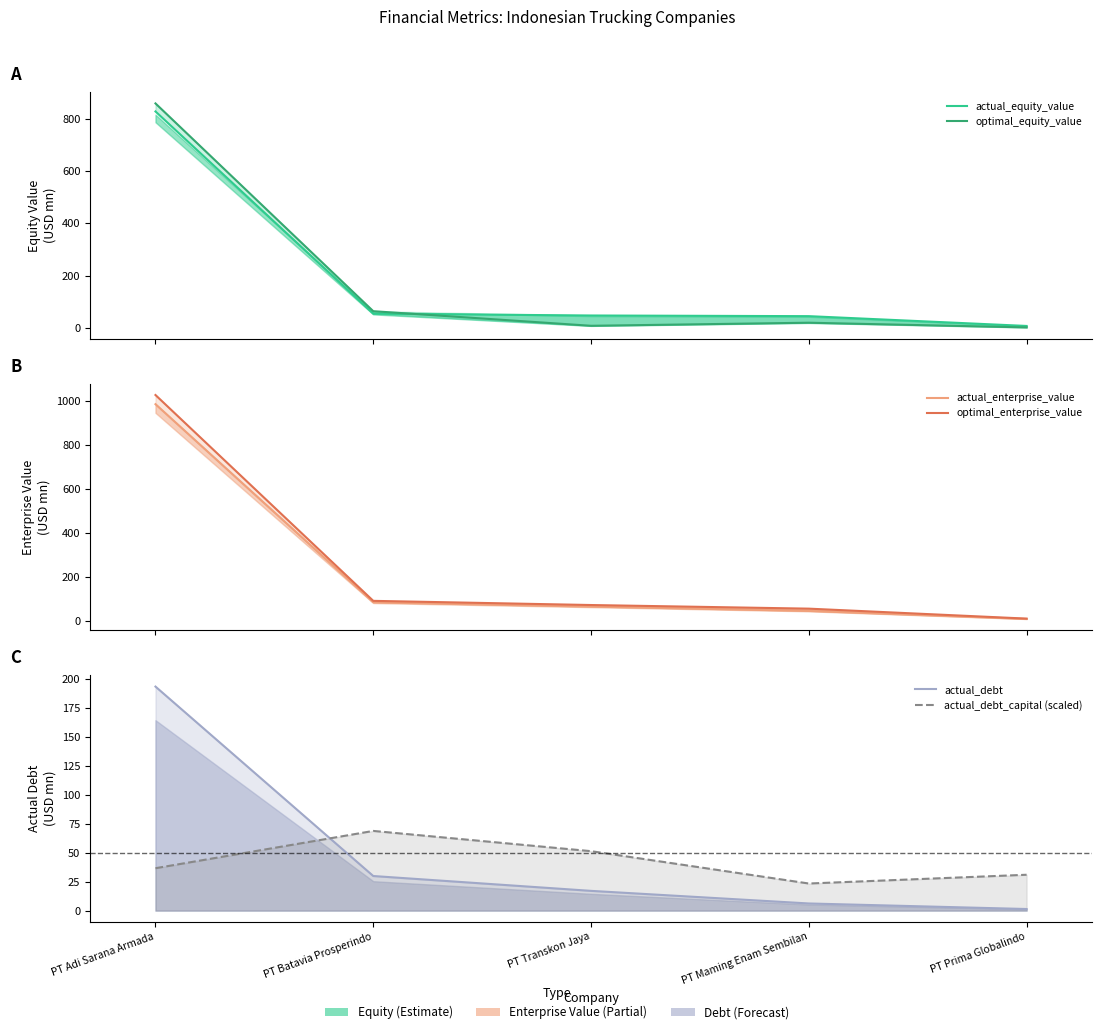

What is the approximate value of actual_debt_capital (scaled) at PT Adi Sarana Armada?

36.5